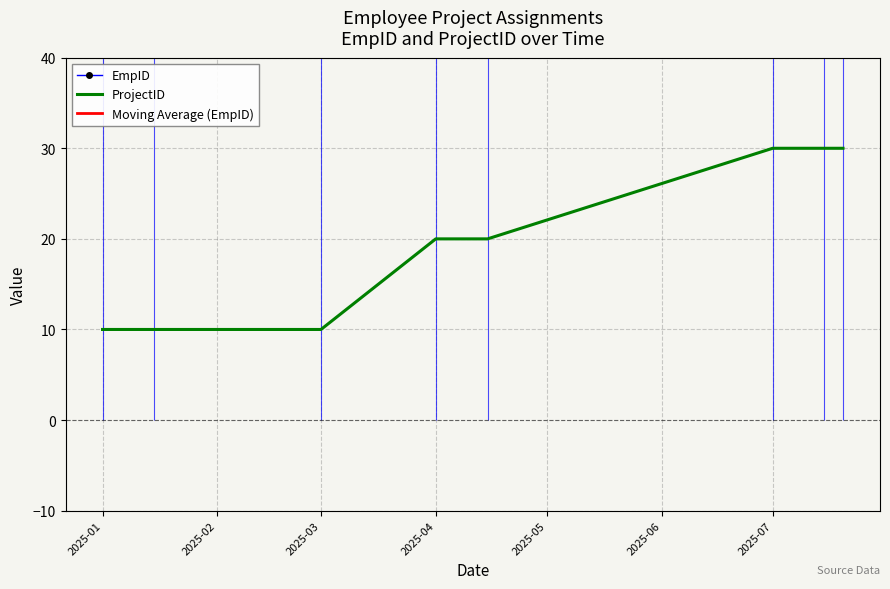

Is it true that ProjectID equals 11 at 2025-07?

False